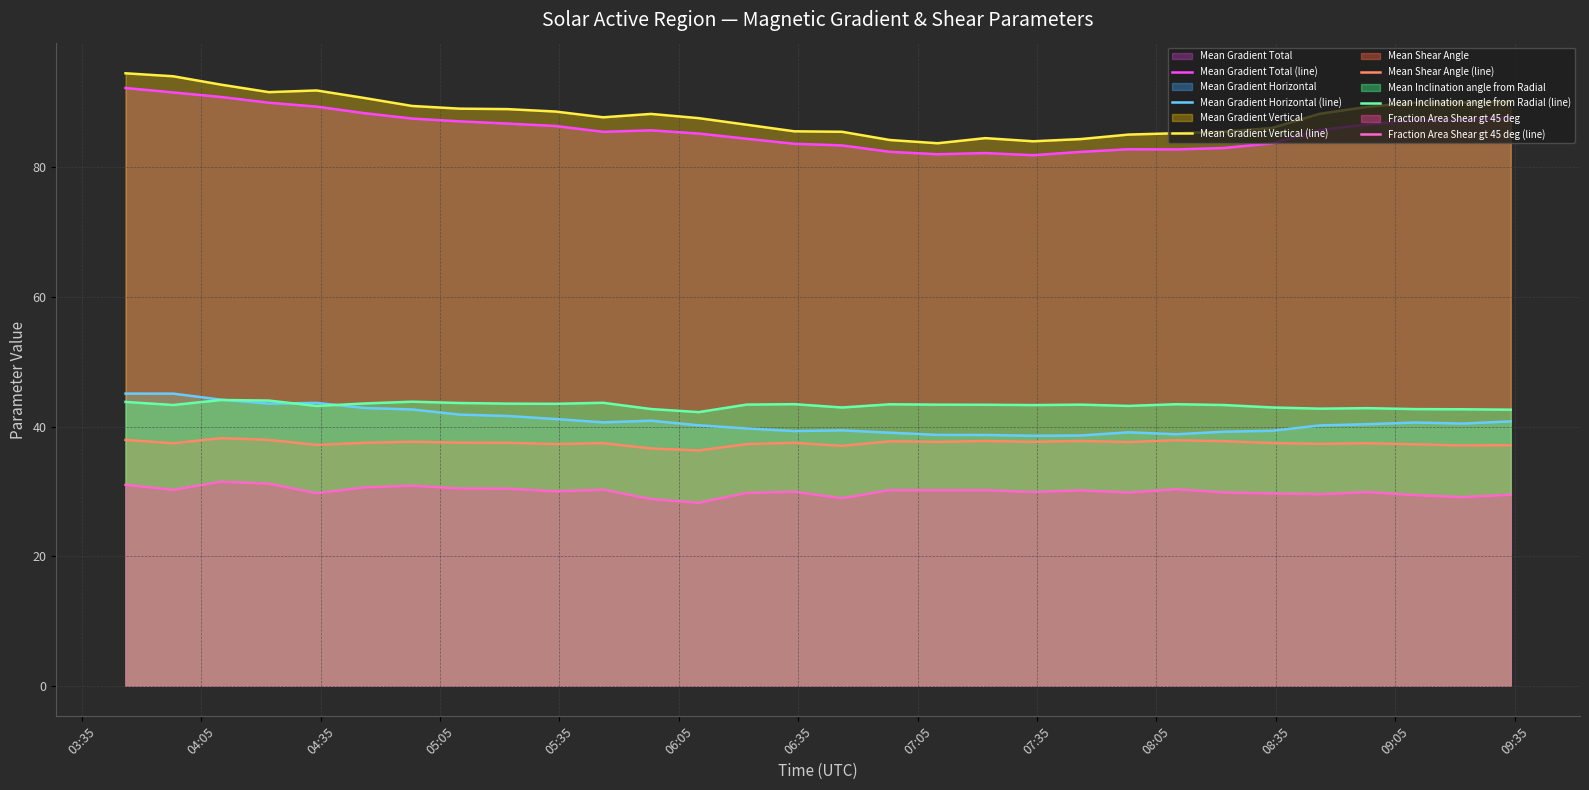

Does the chart have visible grid lines?

Yes